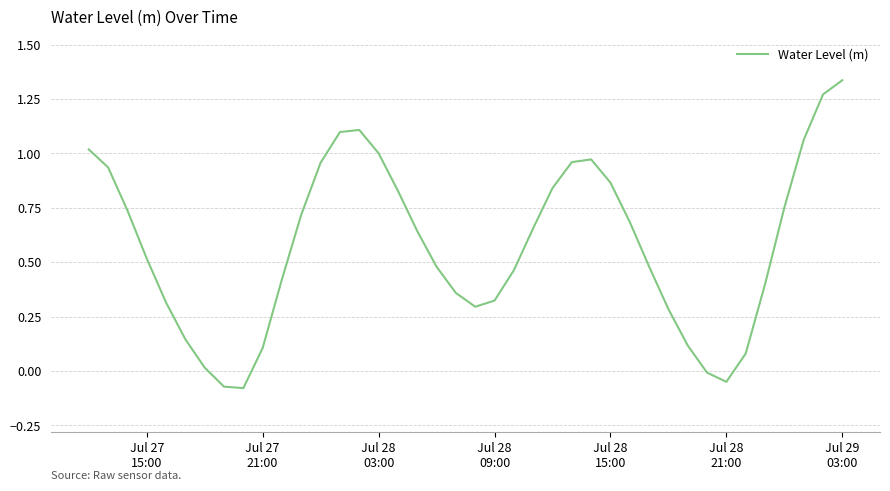

What is the difference between the maximum and minimum values?

1.4